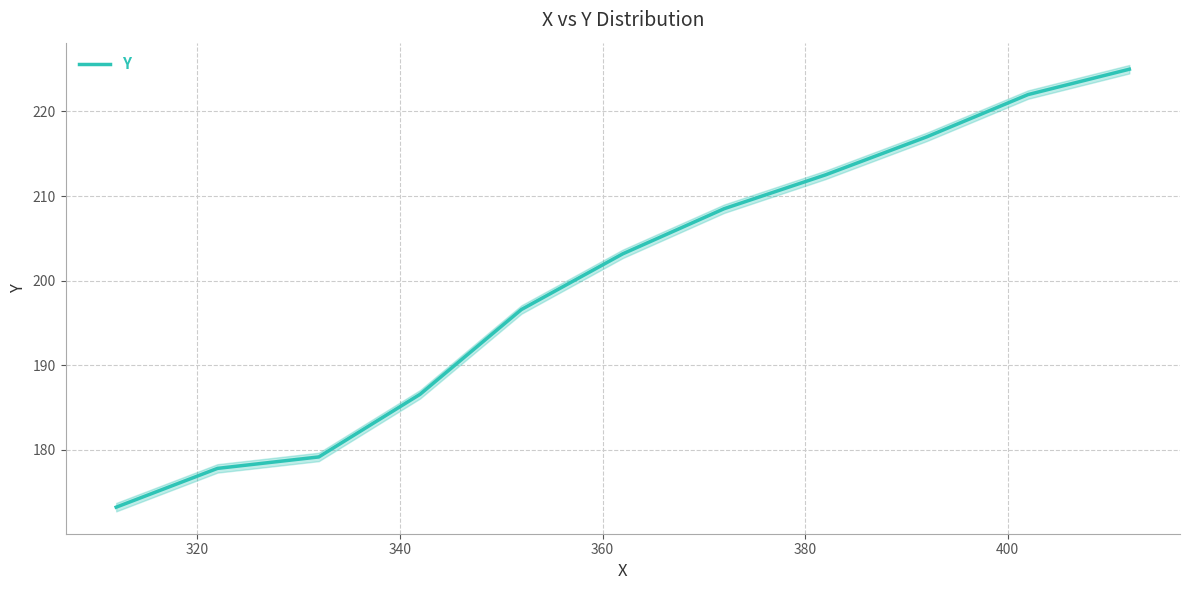

What is the difference between the maximum and minimum values?

51.8